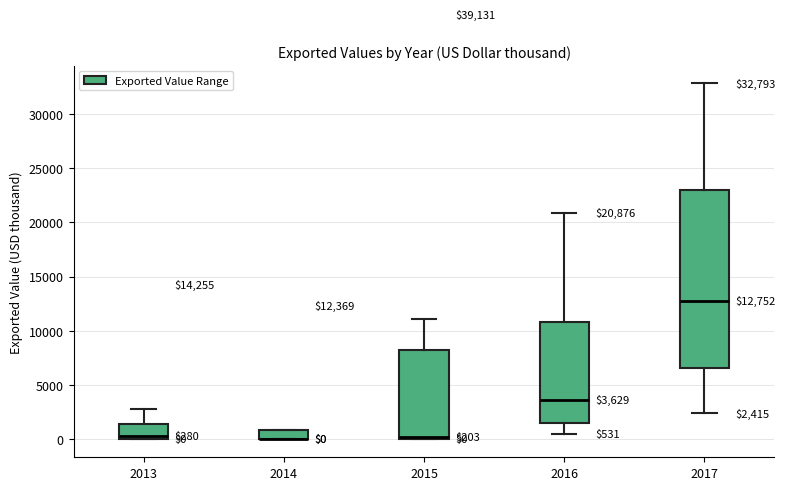

Comparing the boxes themselves (not the whiskers), which one is the tallest?

2017